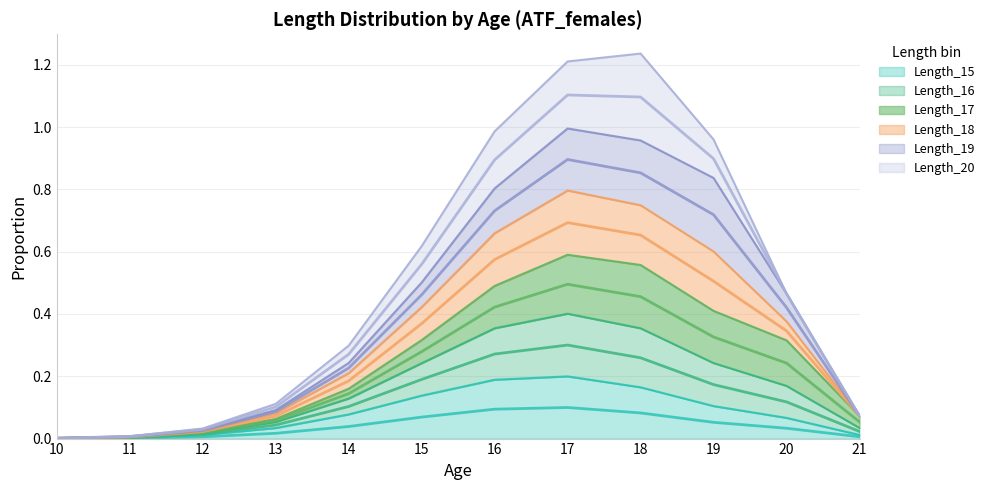

True or false: Length_15 has a value of 0.0 at 12.

True